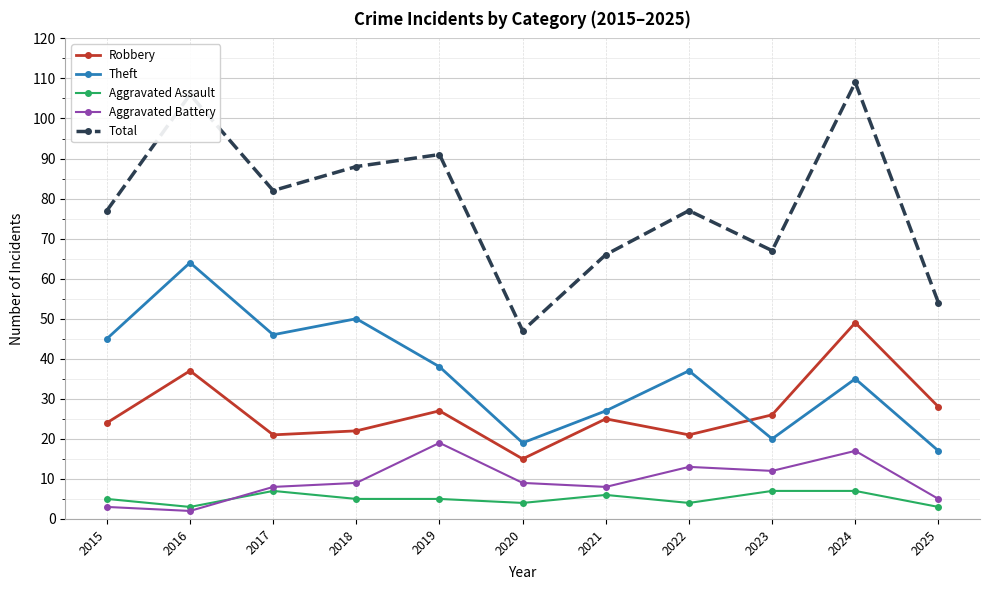

What is the sum of all Theft values?

398